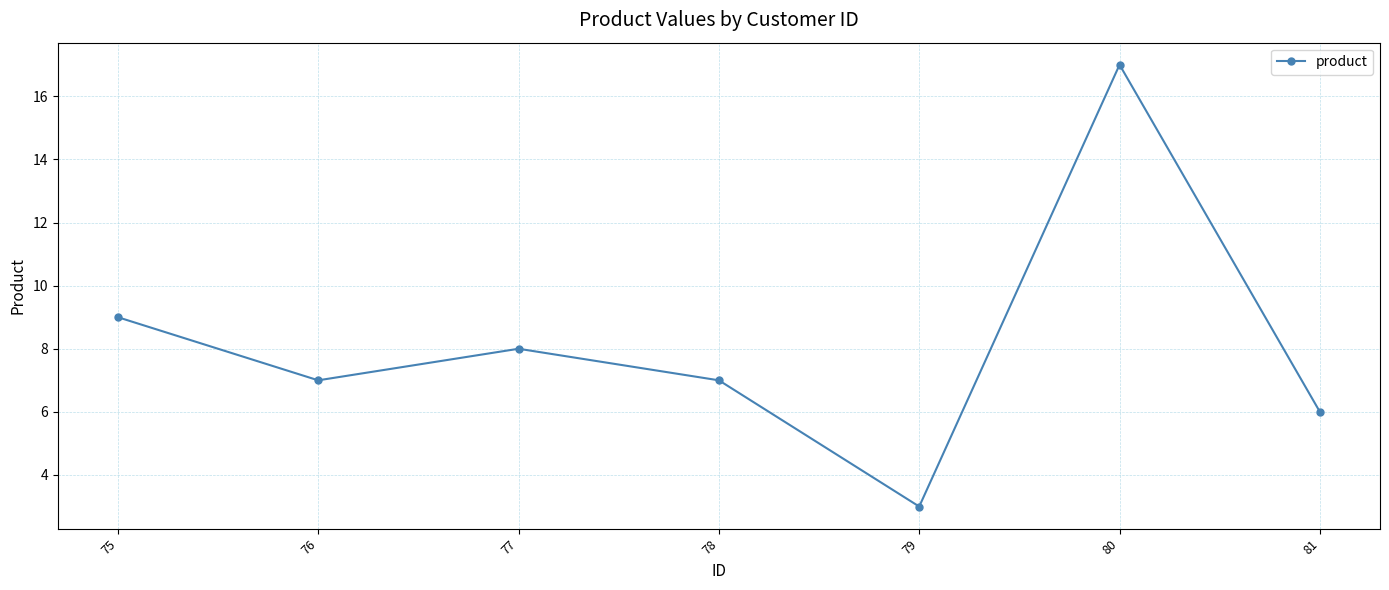

What is the change in value from 75 to 81?

-3